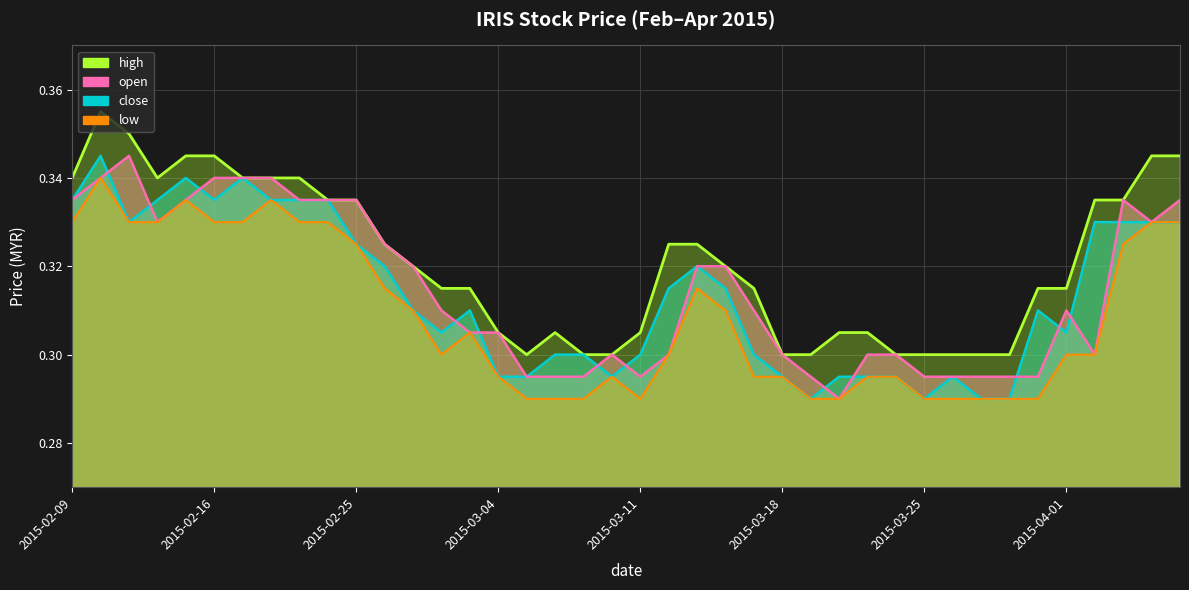

True or false: open and low cross at least once.

False